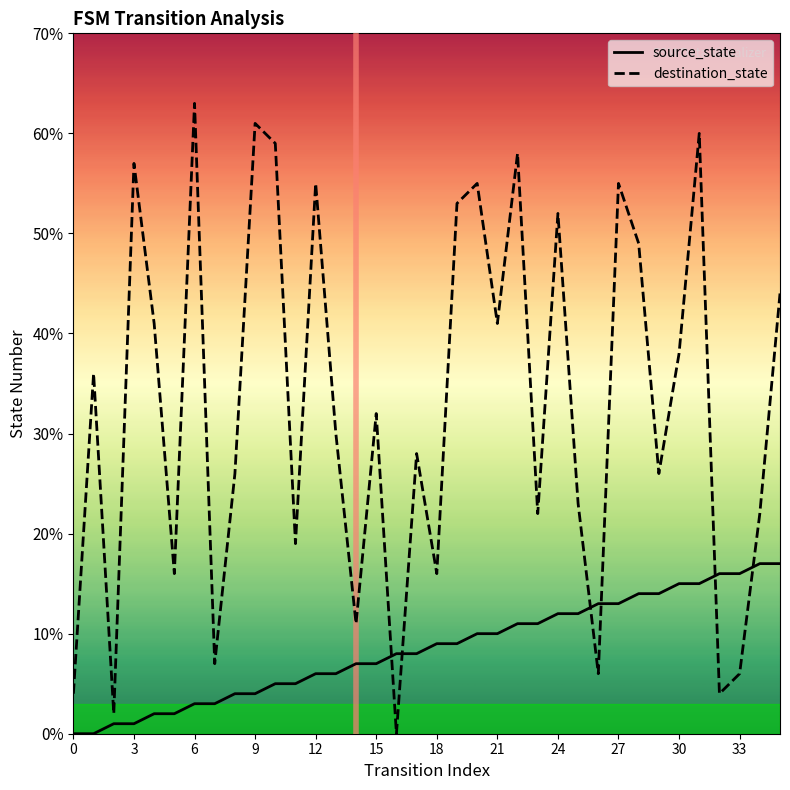

What is the difference between the maximum and minimum values in the destination_state series?

63